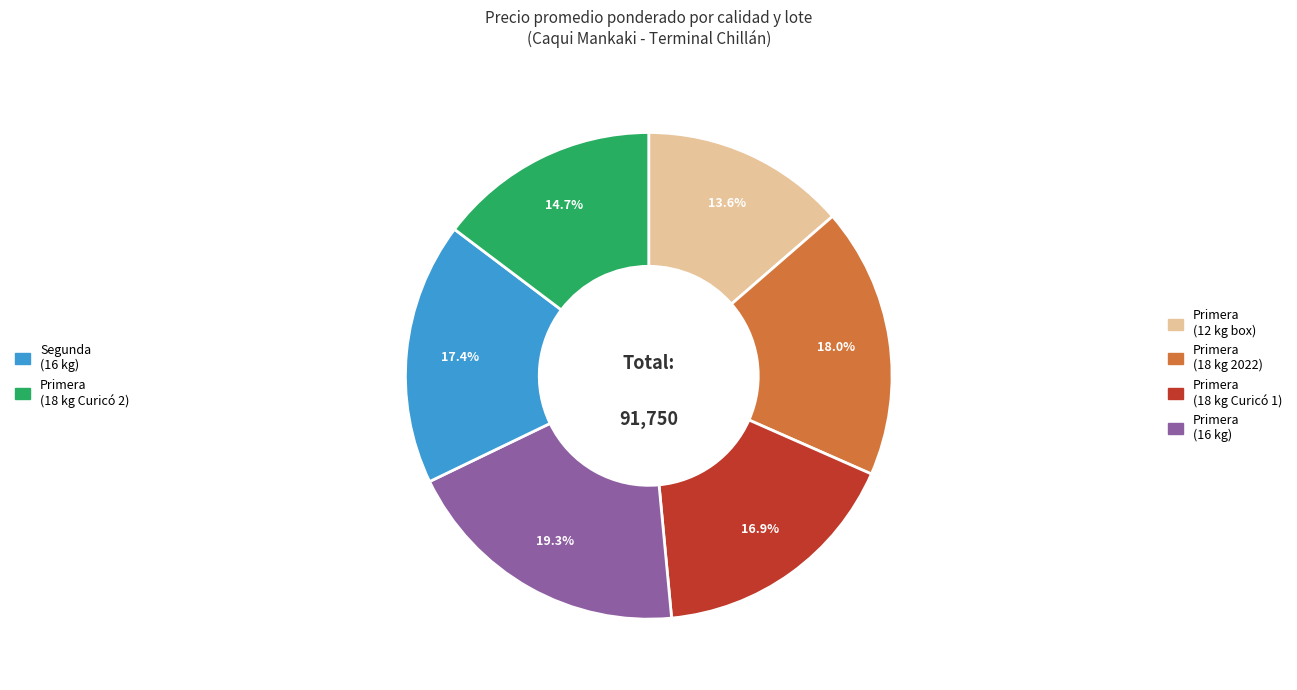

Does any single category account for the majority?

No